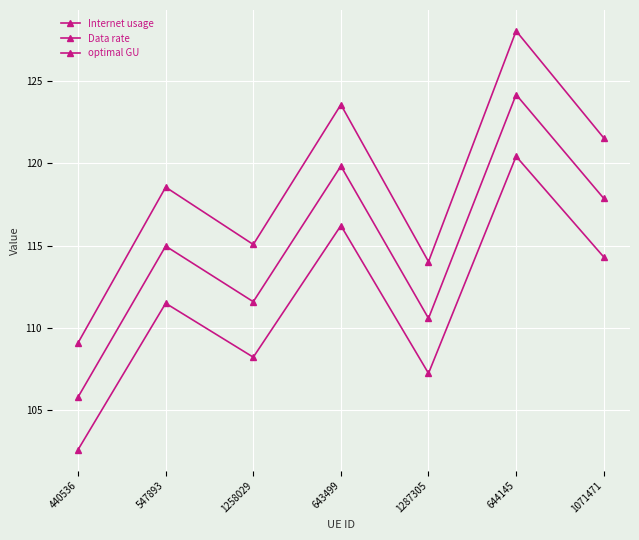

Does the chart have visible grid lines?

Yes